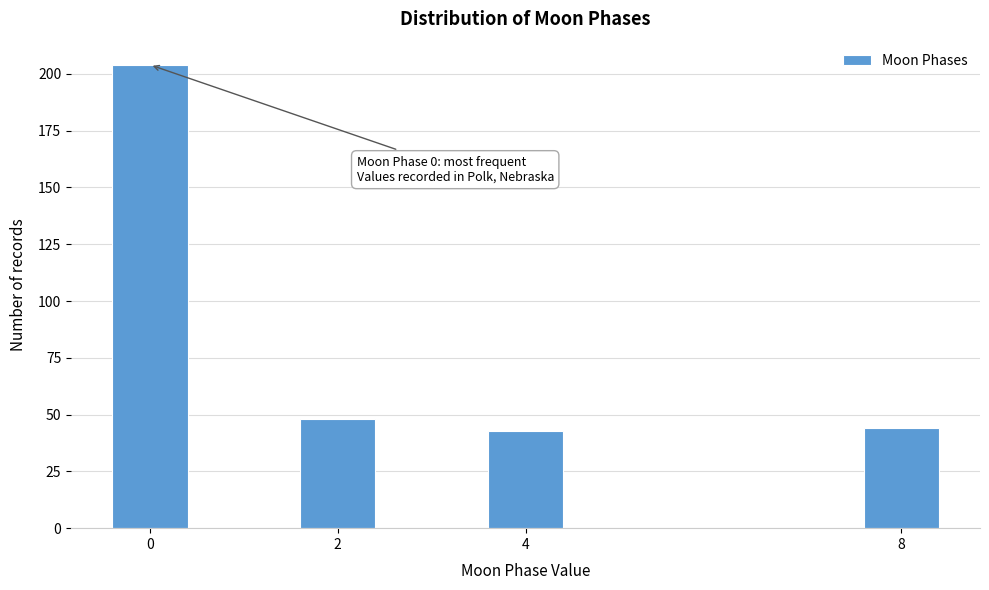

Reading left to right, what are all the values shown in this chart?

0=204	2=48	4=43	8=44